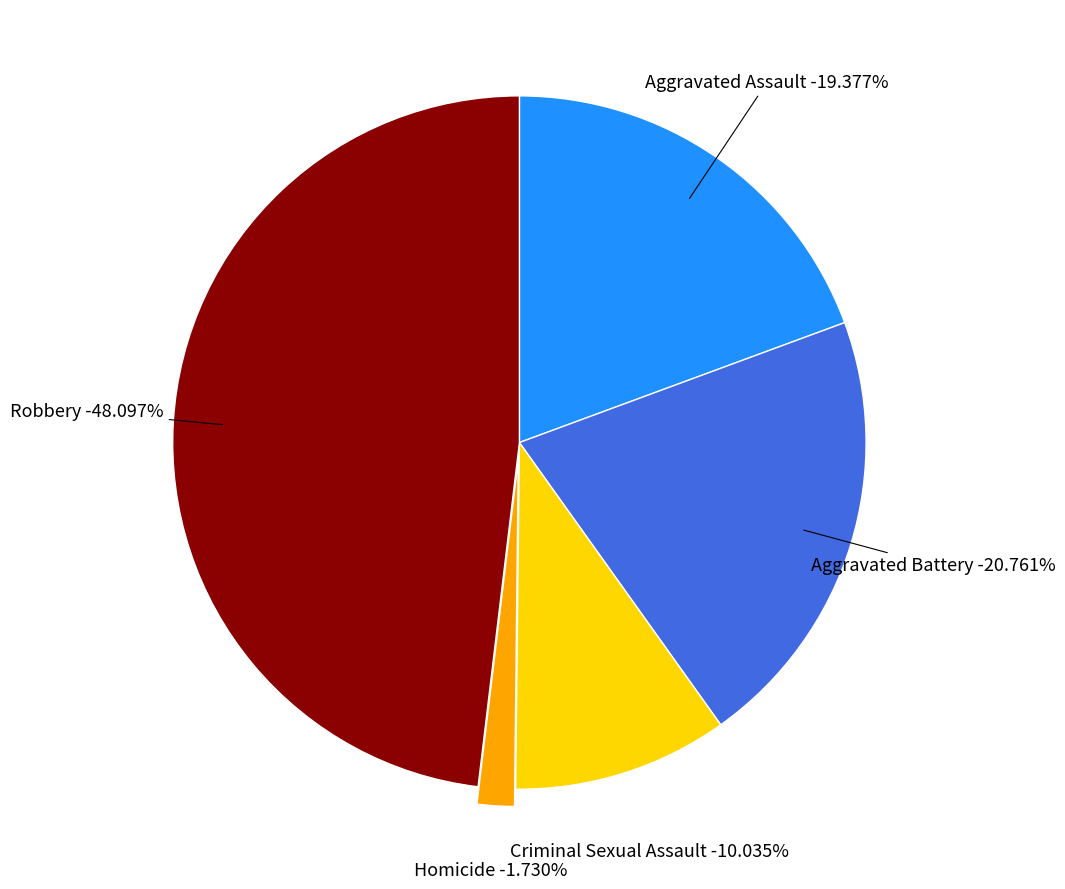

Count the number of slices in the pie.

5